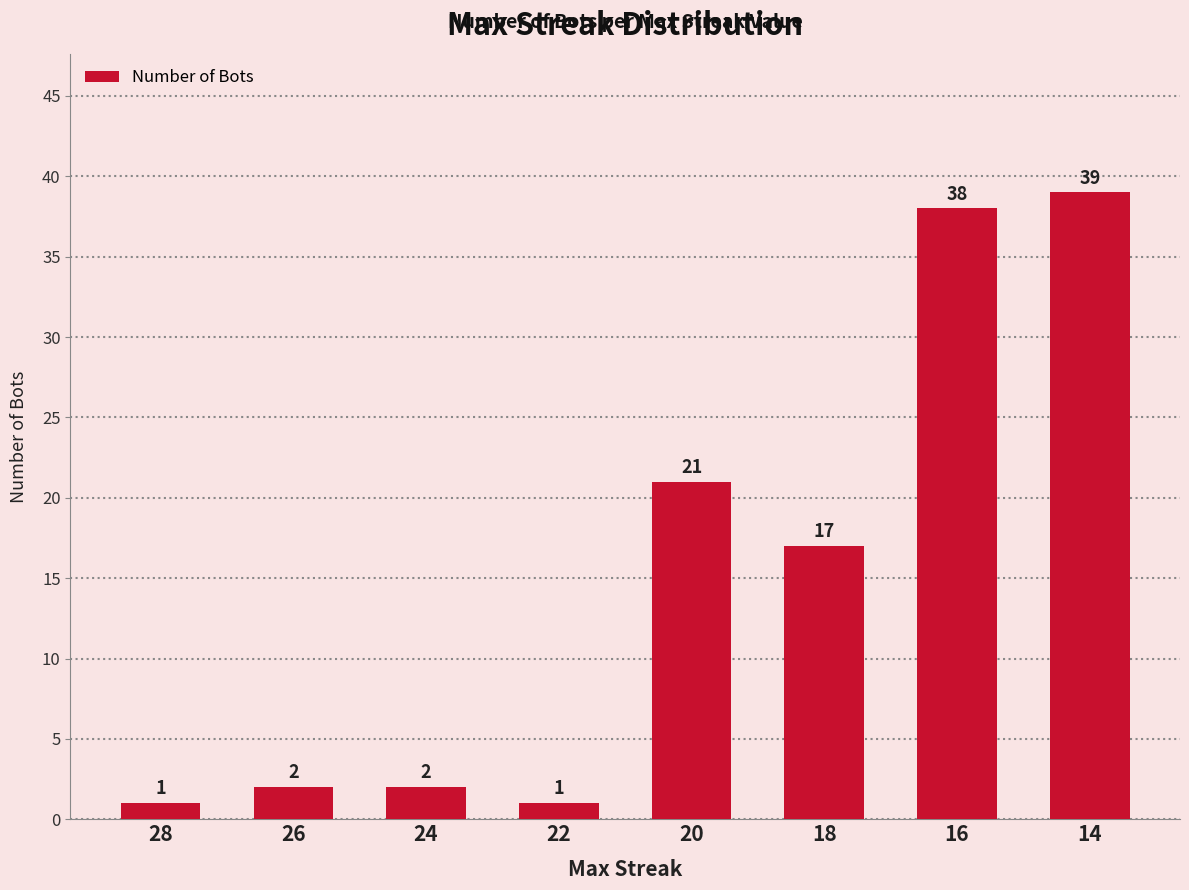

How many values are below 17?

4